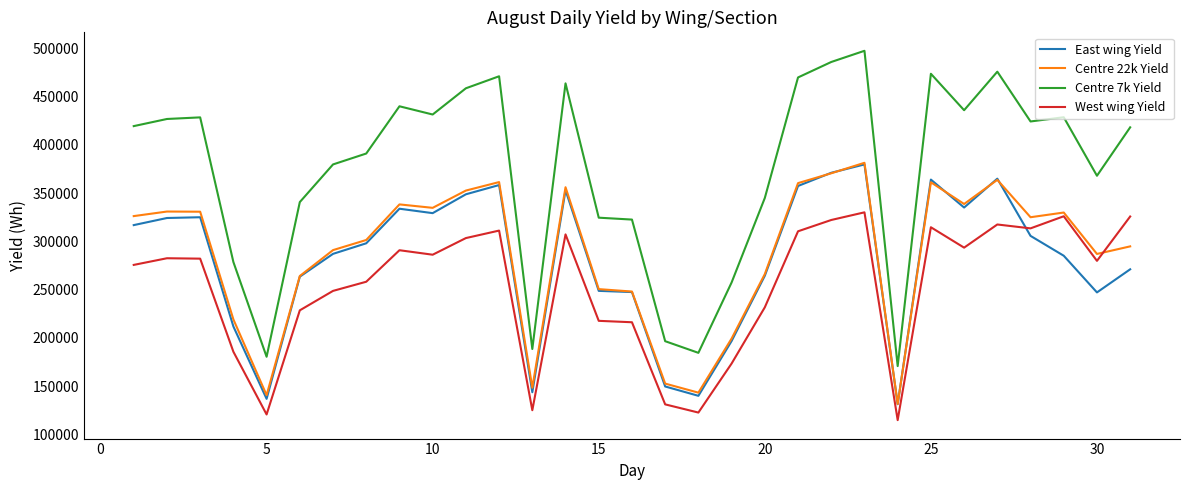

Which series has the largest range (max minus min)?

Centre 7k Yield